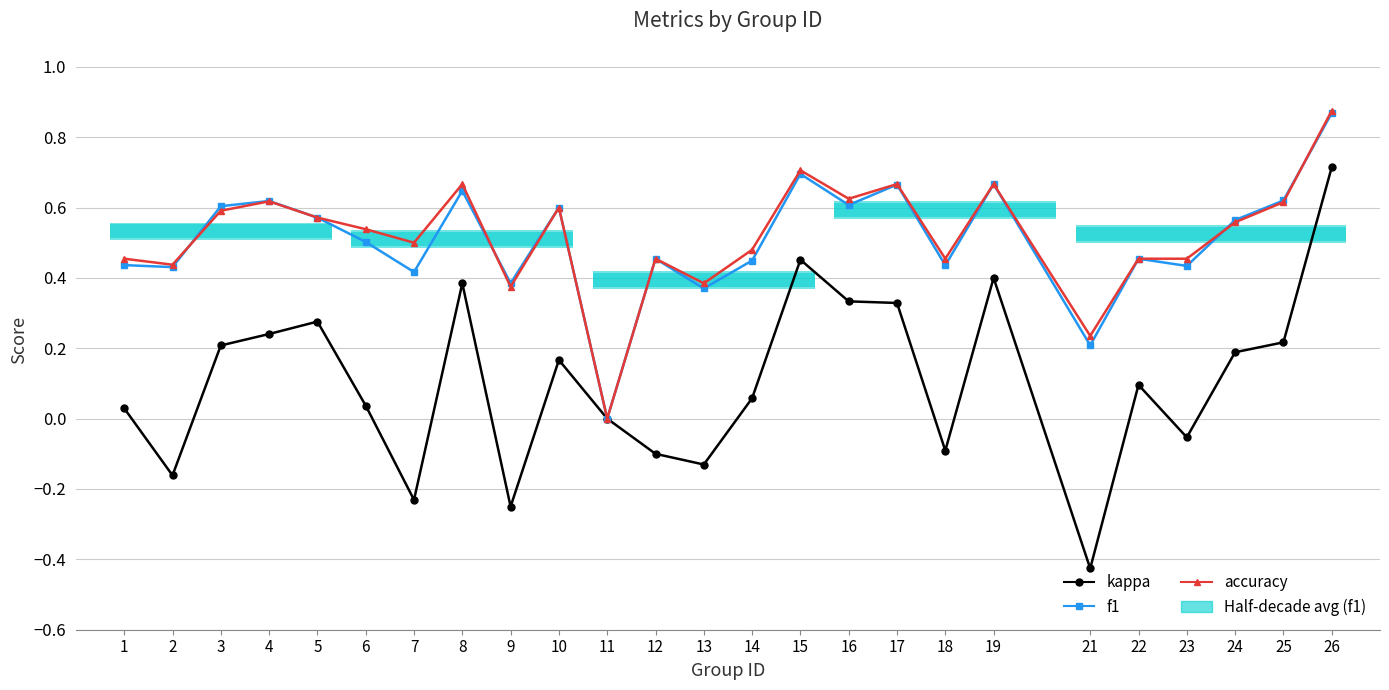

How many interior local valleys does the kappa series have?

7